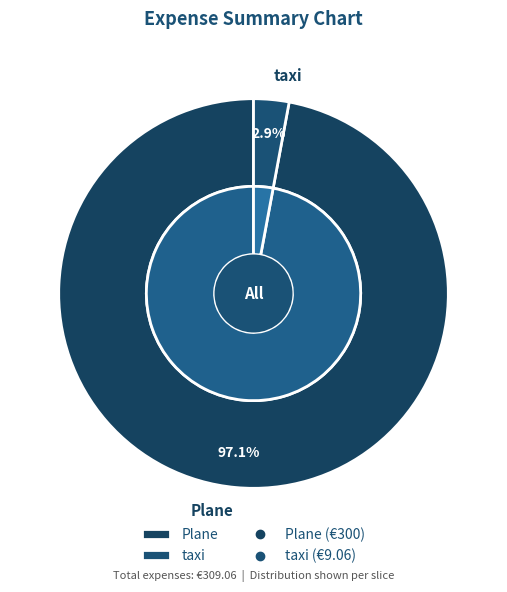

To the nearest percent, what percentage of the pie is Plane?

97%